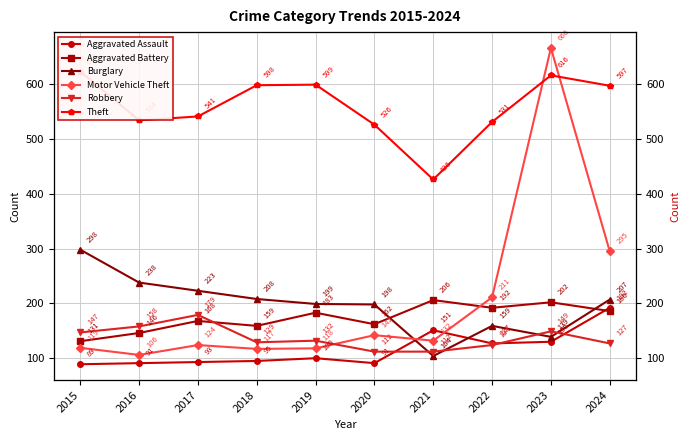

Count the number of categories in the chart.

10